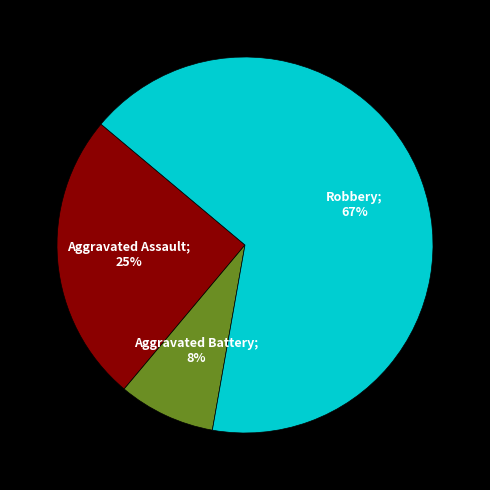

Is there any slice that represents more than half of the pie?

Yes